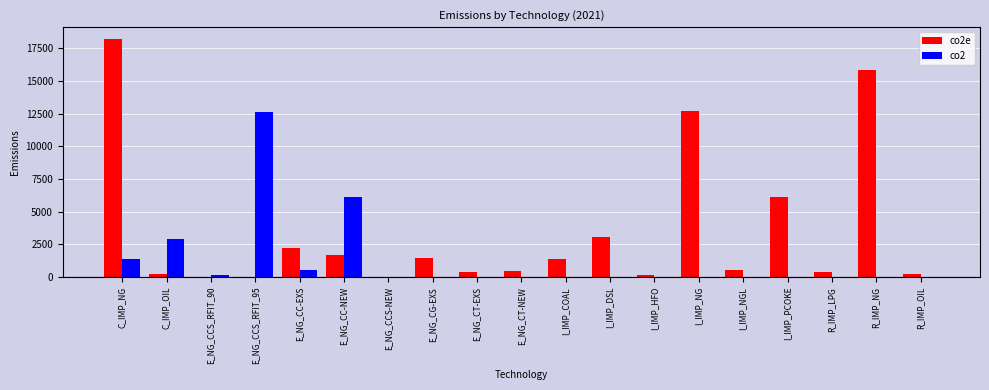

What is the sum of the co2 values at E_NG_CC-NEW and E_NG_CC-EXS?

6659.4